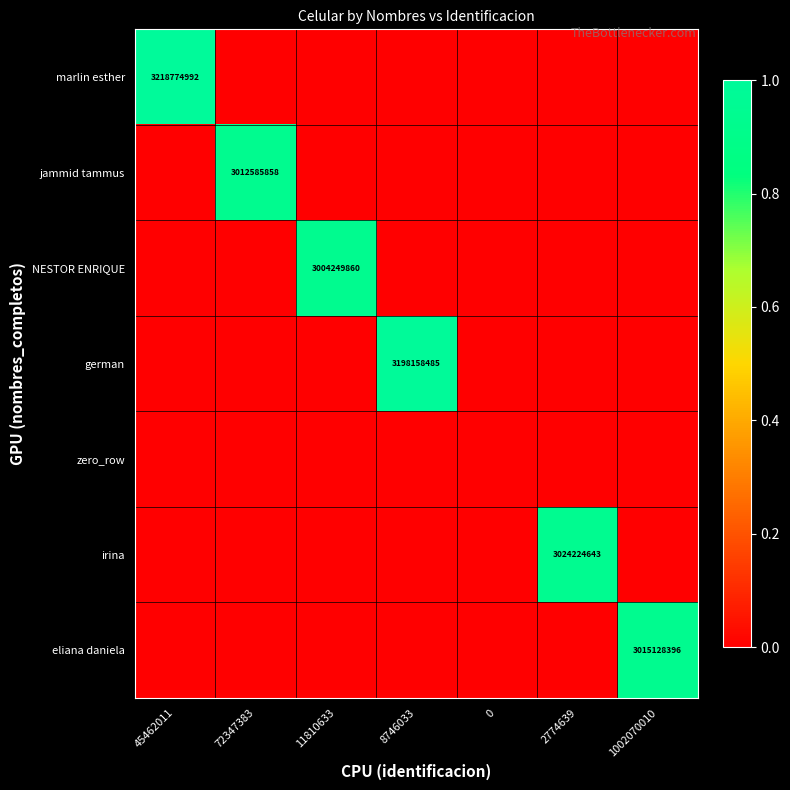

The value of jammid tammus at 72347383 is 3012585858. True or false?

True